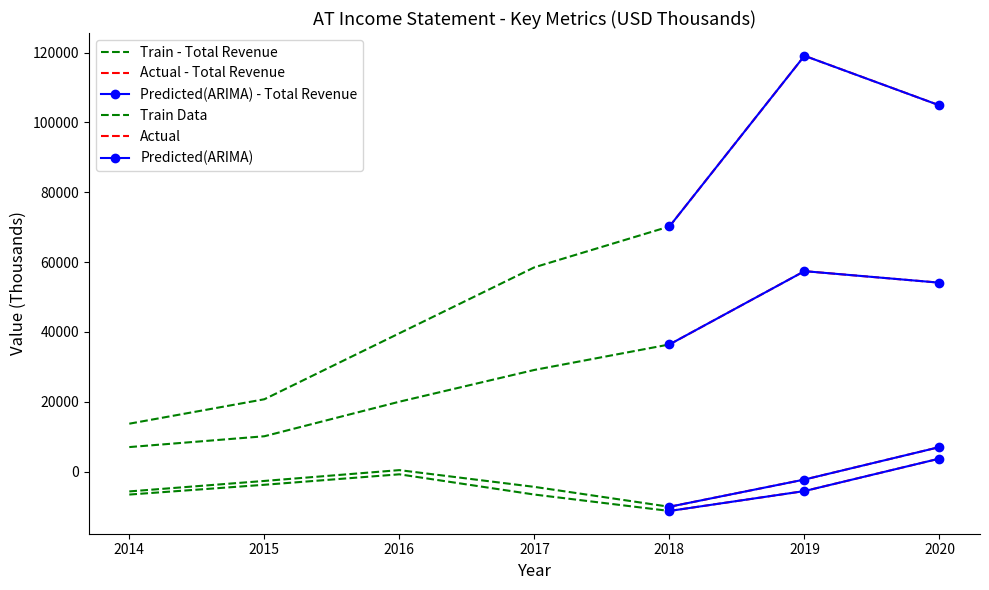

Which series has the largest total across all categories?

Total Revenue